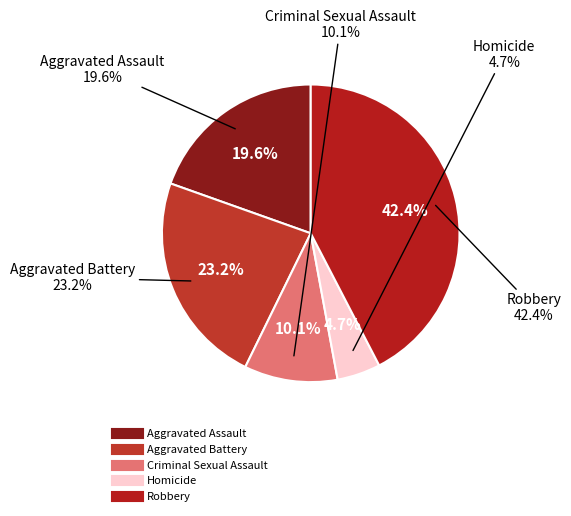

What is the ratio of the value at Aggravated Assault to the value at Criminal Sexual Assault?

1.9